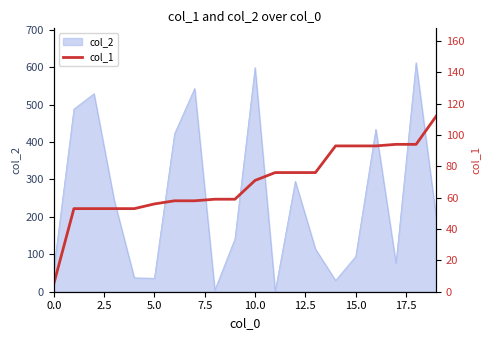

Reading left to right, extract all data points from this chart.

5	53	53	53	53	56	58	58	59	59	71	76	76	76	93	93	93	94	94	112